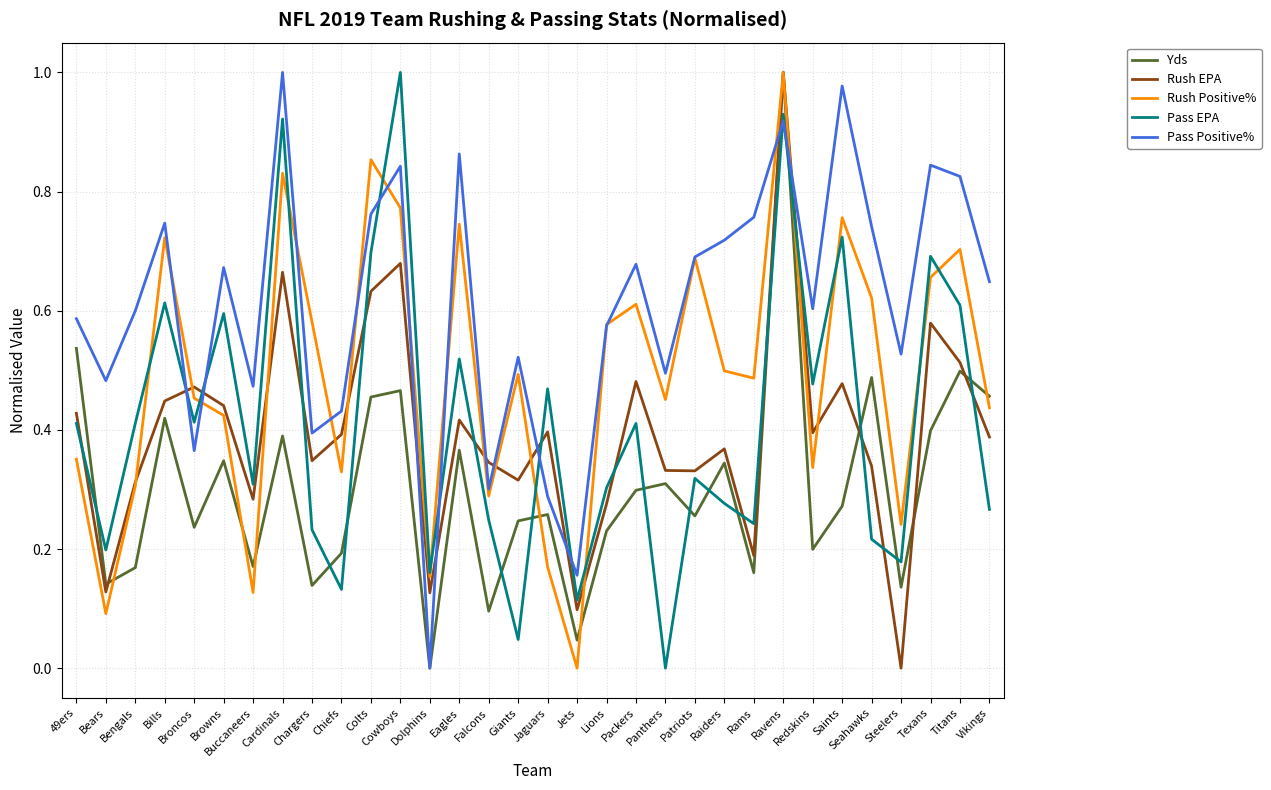

The Pass Positive% series shows 0.5 at Steelers. True or false?

True